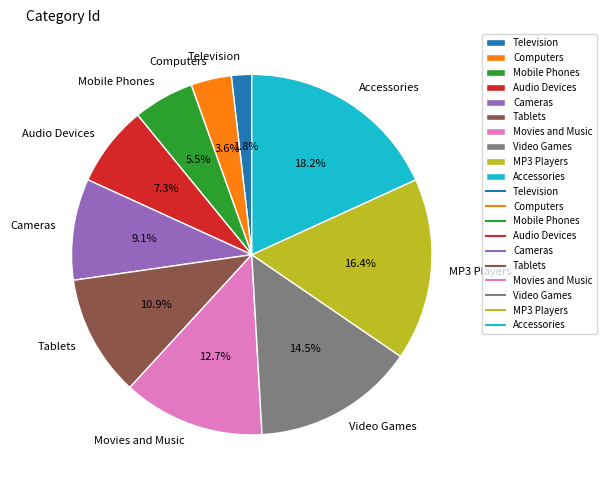

Does Movies and Music represent more than half of the total?

No